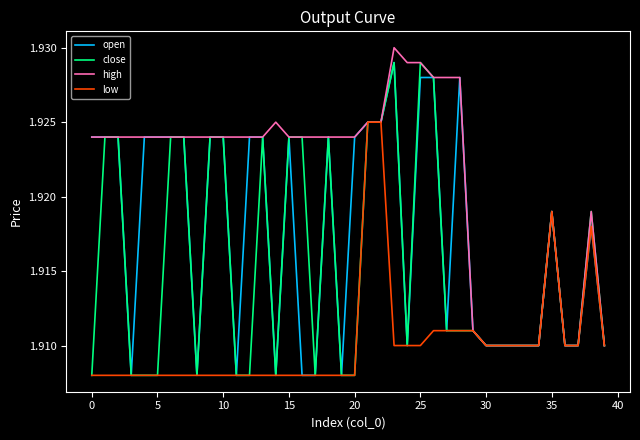

List the series in order of their overall mean, highest first.

high, open, close, low